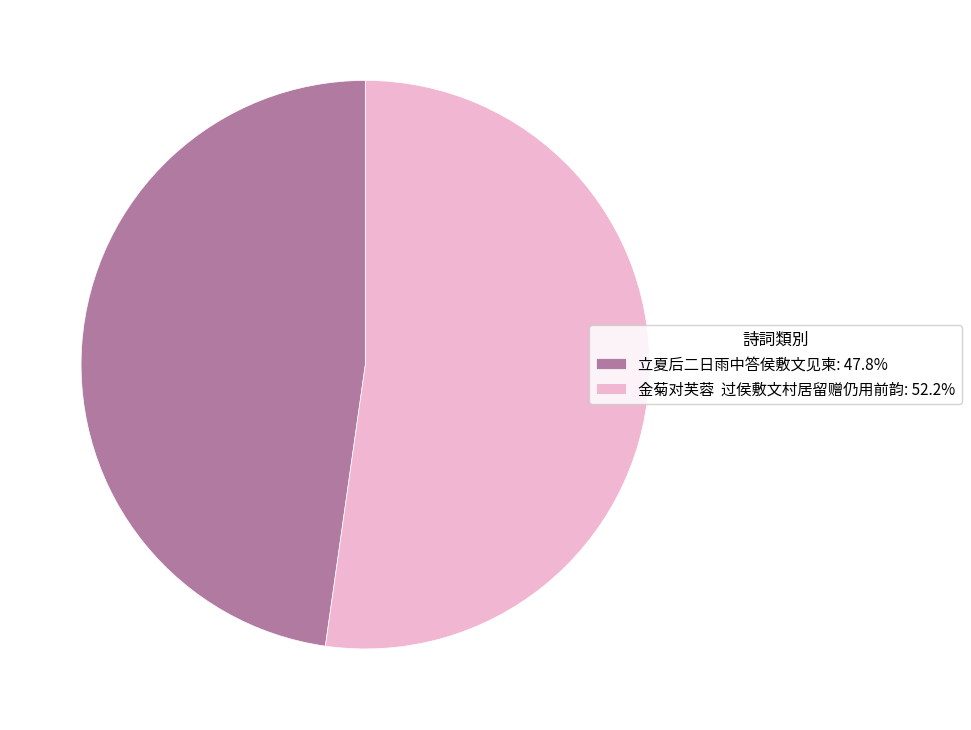

Approximately how many times larger is the value at 金菊对芙蓉 过侯敷文村居留赠仍用前韵: 52.2% compared to 立夏后二日雨中答侯敷文见柬: 47.8%?

1.1